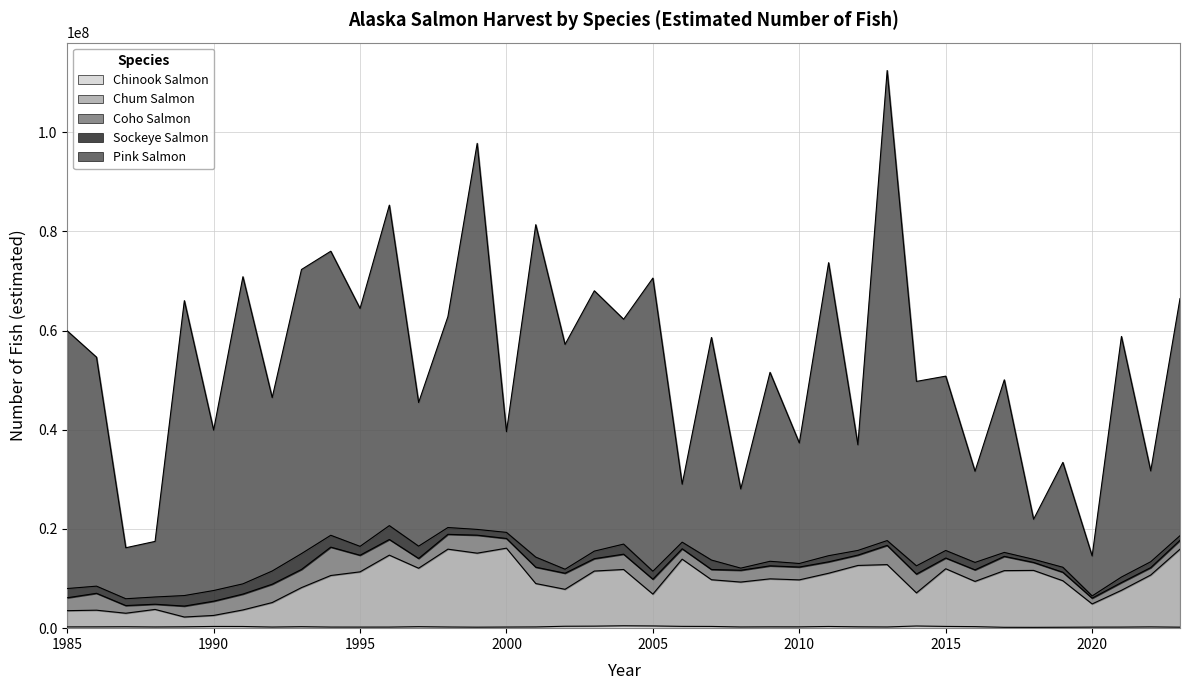

What is the sum of the Chinook Salmon values at 2005 and 1989?

726111